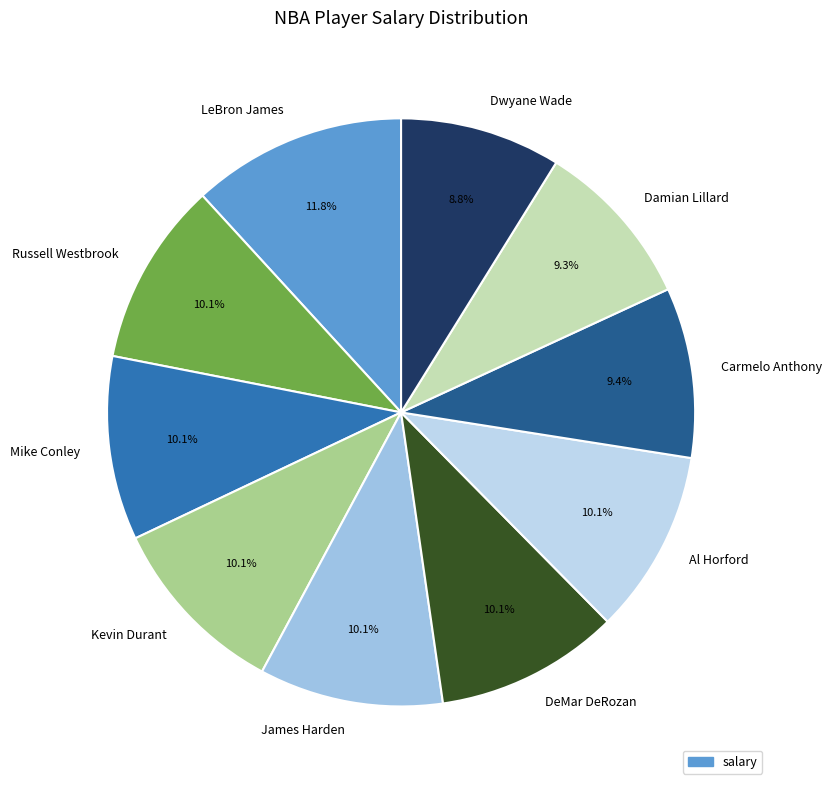

Is it true that Damian Lillard is 1% of the pie?

False